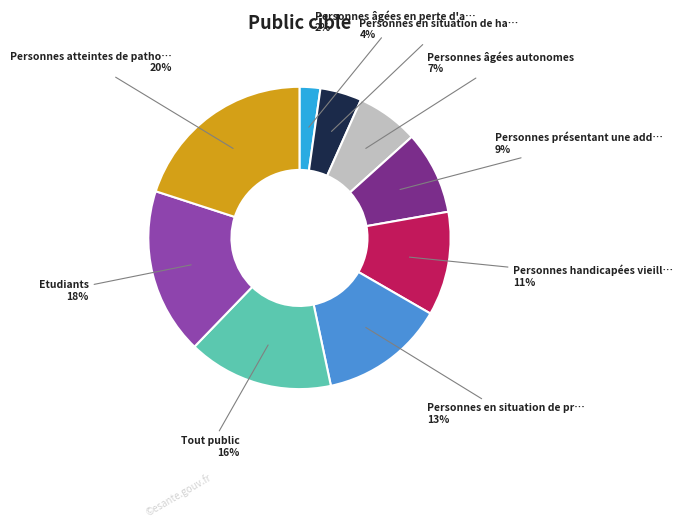

To the nearest percent, what is the average slice percentage?

11%